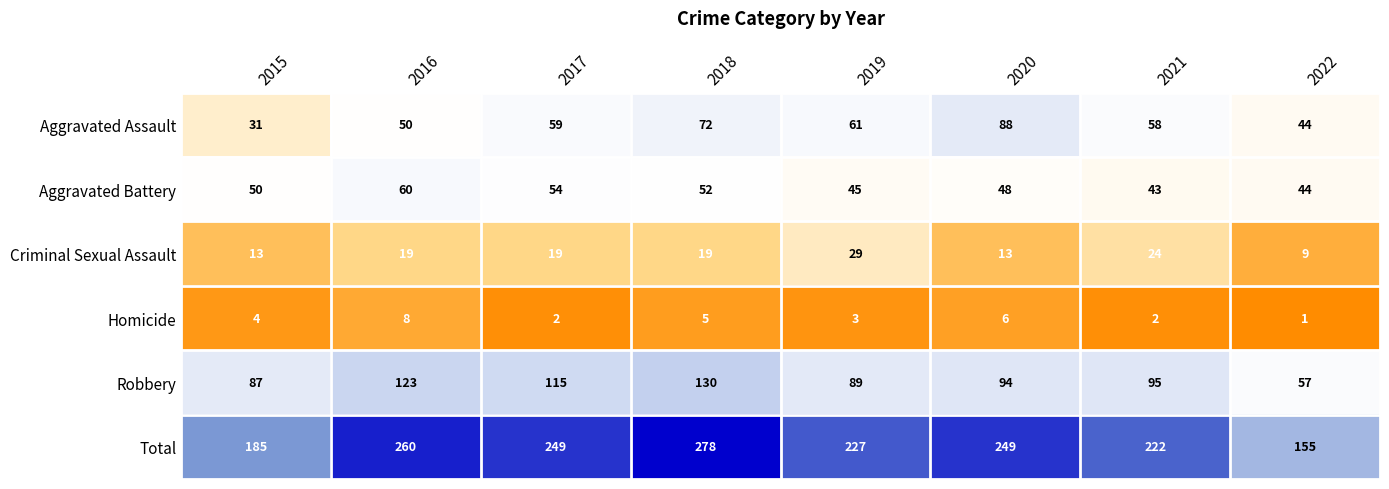

Where is Aggravated Battery nearest to the value 51?

2015